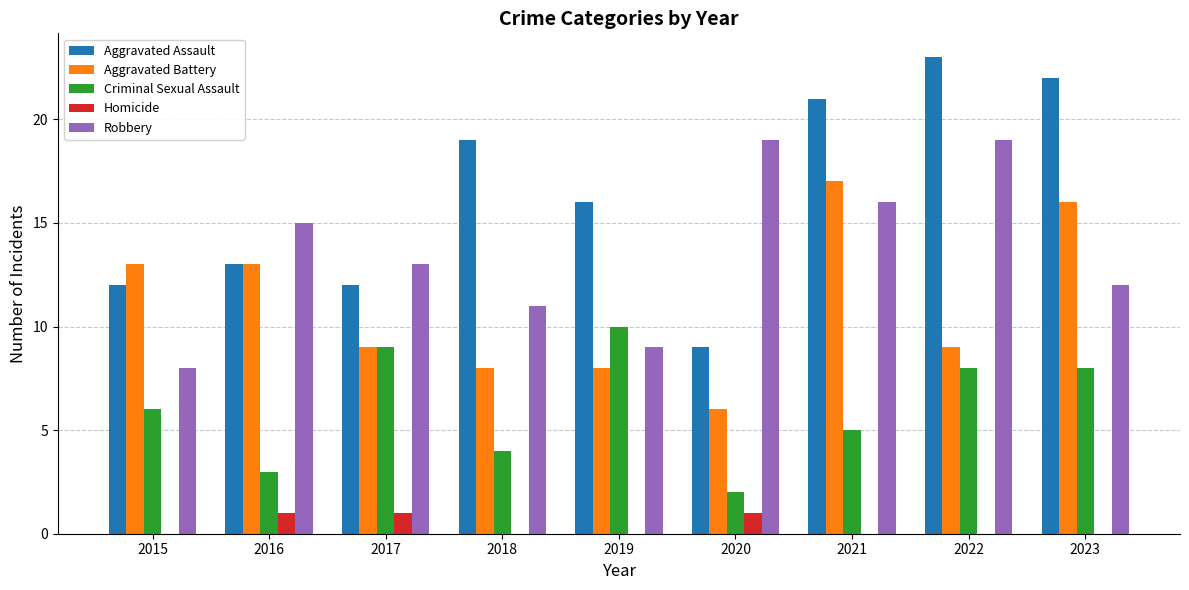

Reading left to right, what are all the values shown in this chart?

Aggravated Assault: 12	13	12	19	16	9	21	23	22
Aggravated Battery: 13	13	9	8	8	6	17	9	16
Criminal Sexual Assault: 6	3	9	4	10	2	5	8	8
Homicide: 0	1	1	0	0	1	0	0	0
Robbery: 8	15	13	11	9	19	16	19	12